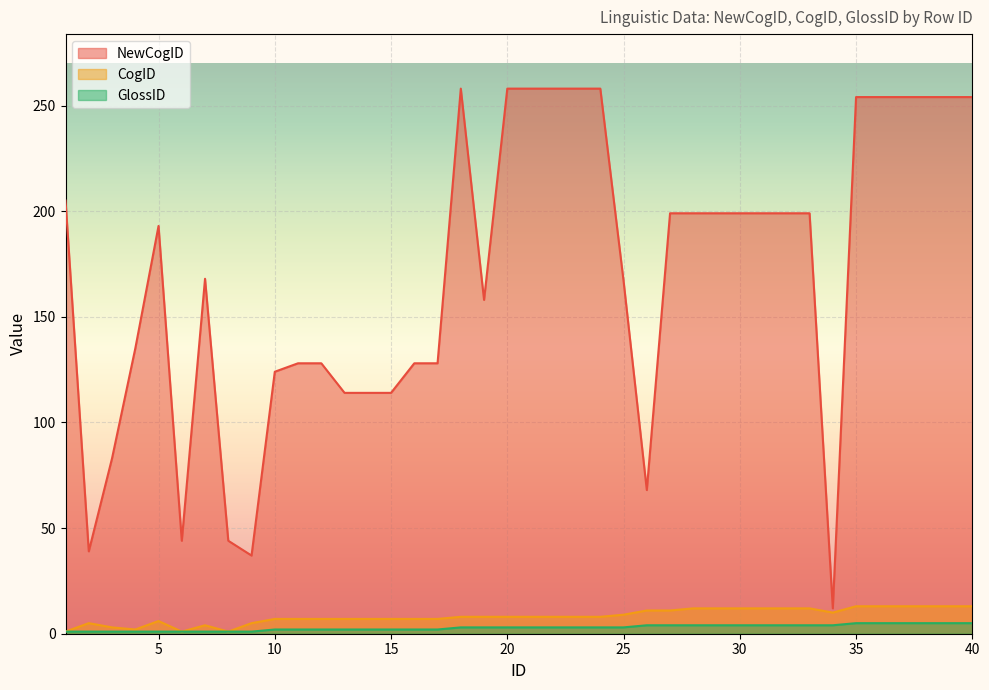

The NewCogID series shows 69 at 28. True or false?

False